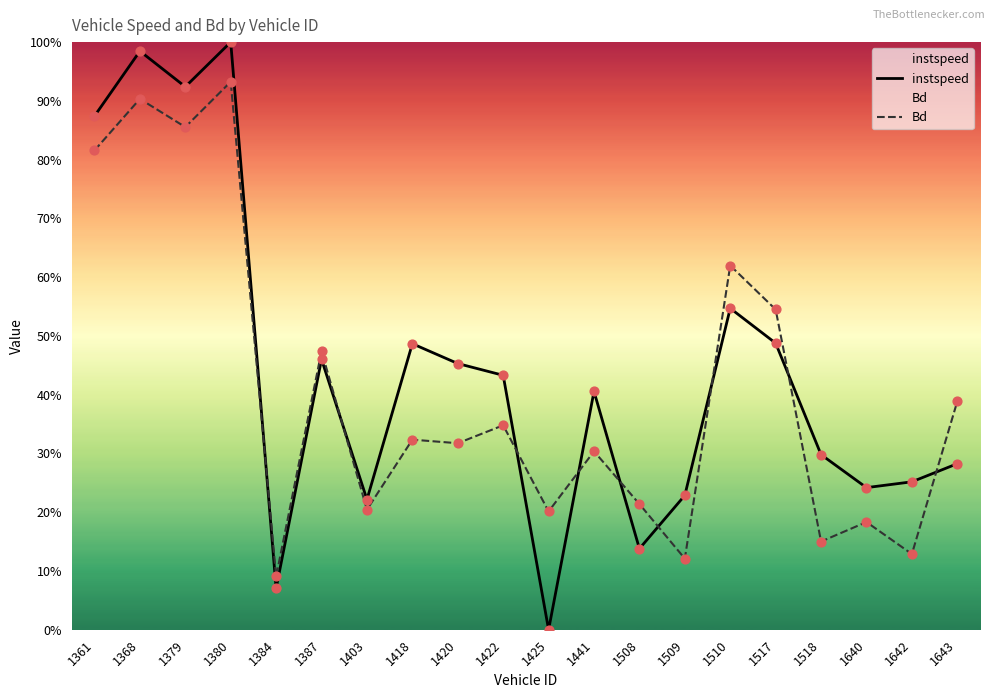

Which series reaches the minimum Y coordinate?

instspeed